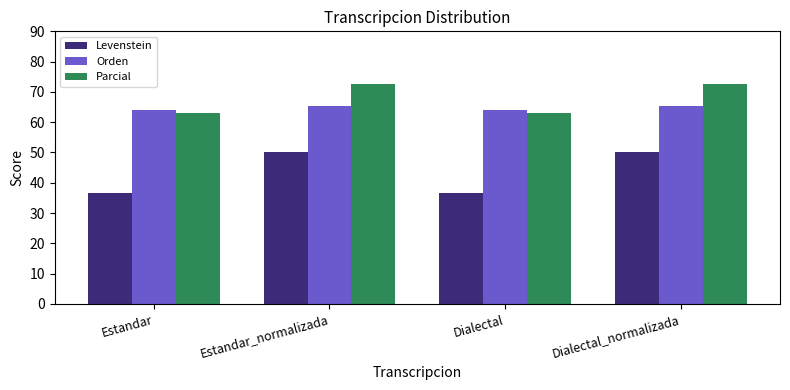

What is the greatest value displayed?

72.7